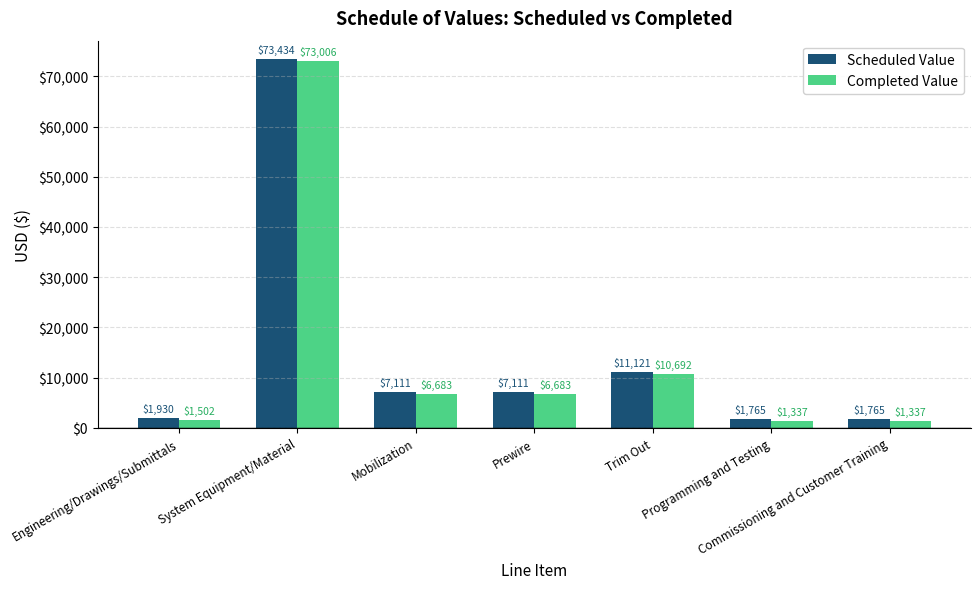

What is the smallest value displayed?

1336.5